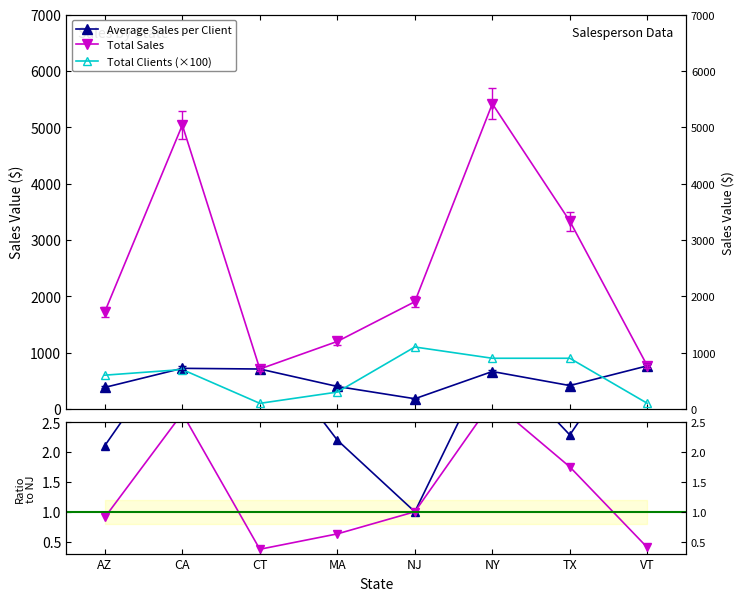

What is the greatest value displayed?

5417.3